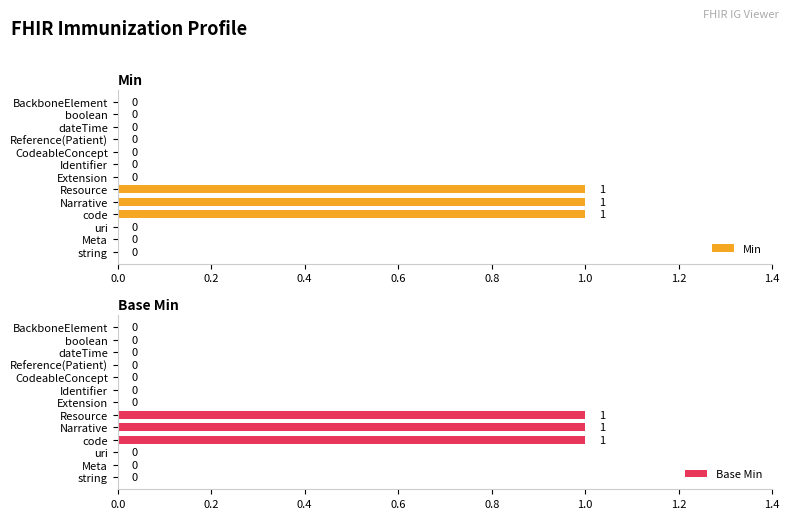

What are all the series names shown in the legend?

Min, Base Min